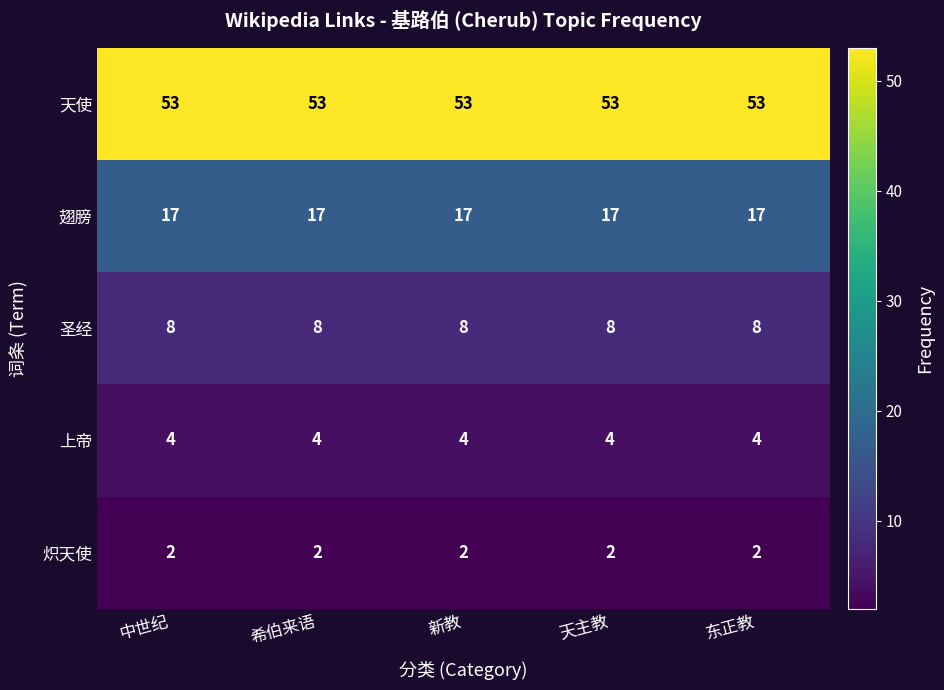

At how many categories does at least one series exceed 2?

5